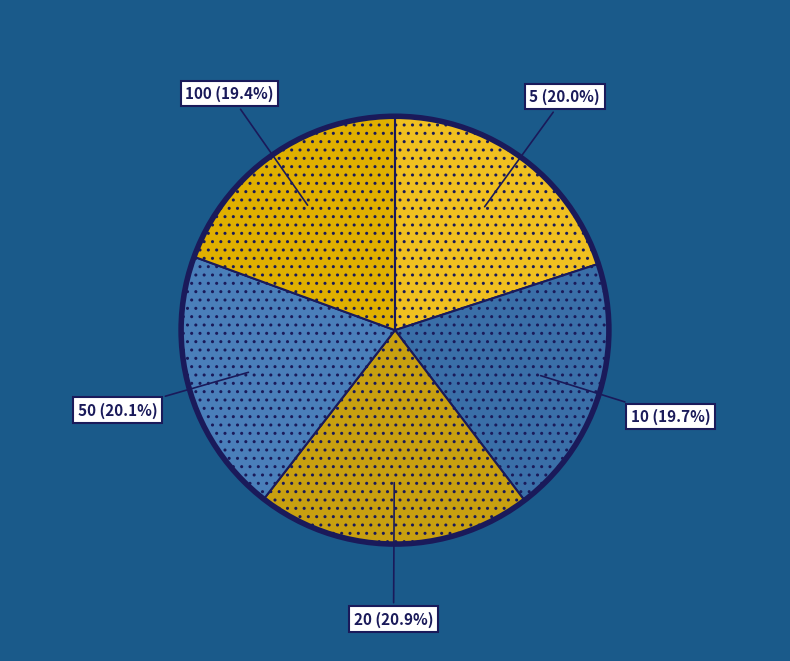

How many segments does this pie chart have?

5